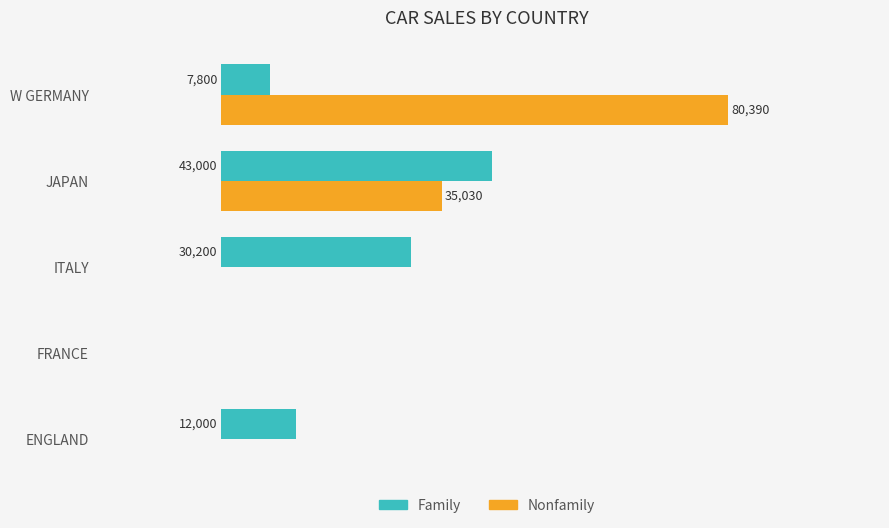

At which label is Family closest to 21500?

ITALY